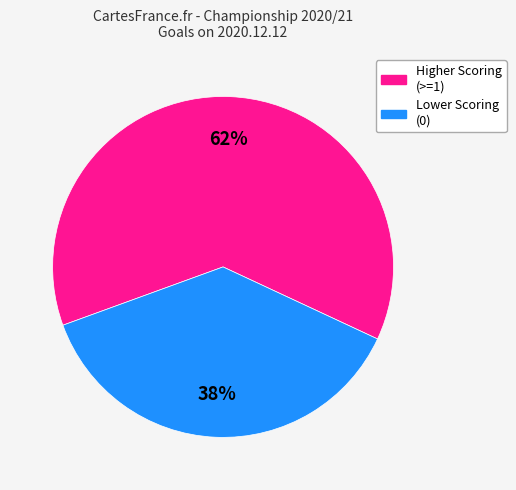

Is there a majority slice in this chart?

Yes